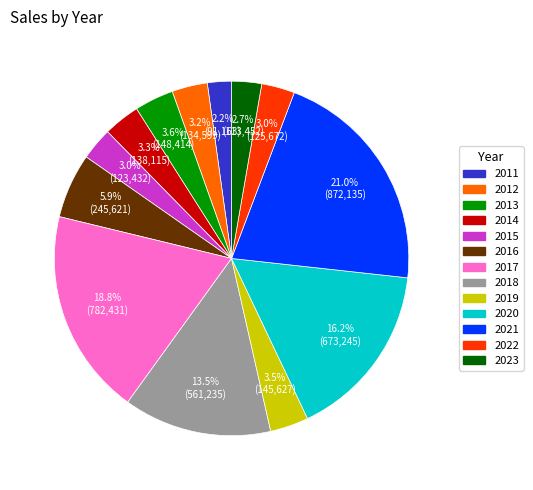

To the nearest percent, what is the difference between the largest and smallest slice percentages?

19%